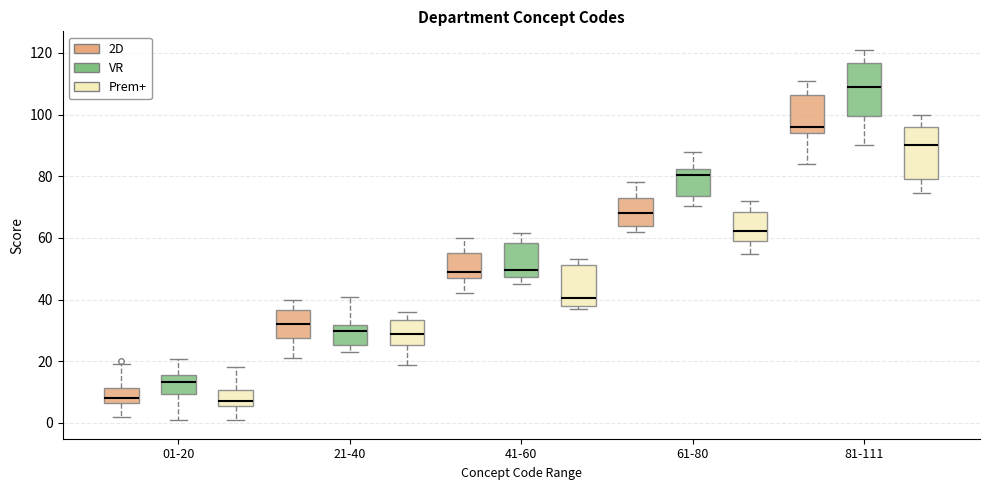

Reading left to right, read every box against the y-axis: the position of its median line, the range the box covers, and the ends of its whiskers. The values are not printed on the chart, so give them approximately, as read against the axis.

01-20 (2D): median 8, box 6 to 12, whiskers 2 to 20
01-20 (VR): median 14, box 10 to 16, whiskers 2 to 20
01-20 (Prem+): median 8, box 6 to 10, whiskers 0 to 18
21-40 (2D): median 32, box 28 to 36, whiskers 22 to 40
21-40 (VR): median 30, box 26 to 32, whiskers 24 to 40
21-40 (Prem+): median 28, box 26 to 34, whiskers 18 to 36
41-60 (2D): median 50, box 48 to 56, whiskers 42 to 60
41-60 (VR): median 50, box 48 to 58, whiskers 46 to 62
41-60 (Prem+): median 40, box 38 to 52, whiskers 36 to 54
61-80 (2D): median 68, box 64 to 74, whiskers 62 to 78
61-80 (VR): median 80, box 74 to 82, whiskers 70 to 88
61-80 (Prem+): median 62, box 58 to 68, whiskers 54 to 72
81-111 (2D): median 96, box 94 to 106, whiskers 84 to 112
81-111 (VR): median 108, box 100 to 116, whiskers 90 to 122
81-111 (Prem+): median 90, box 80 to 96, whiskers 74 to 100